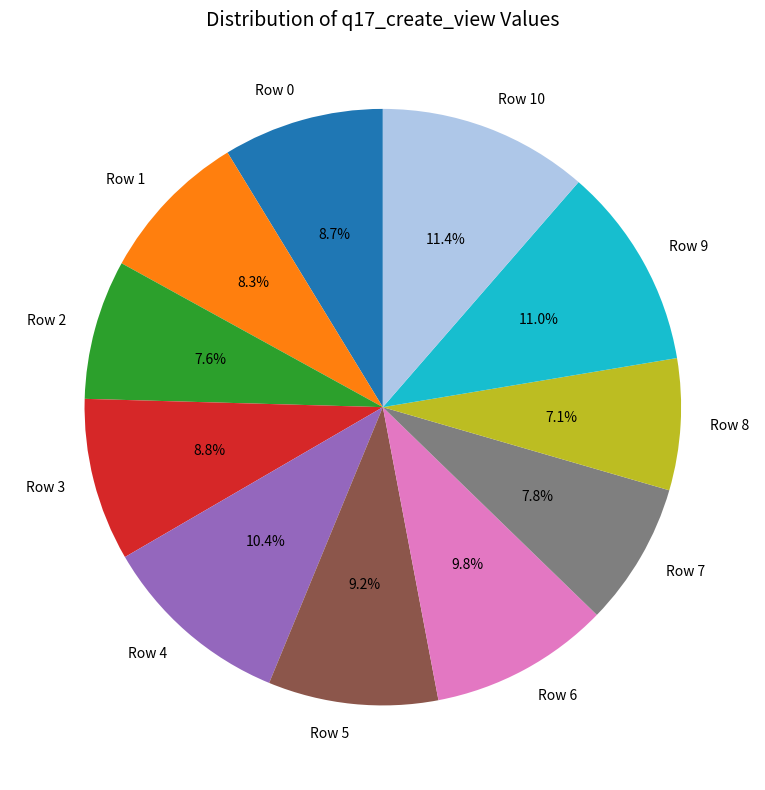

Does any single category account for the majority?

No